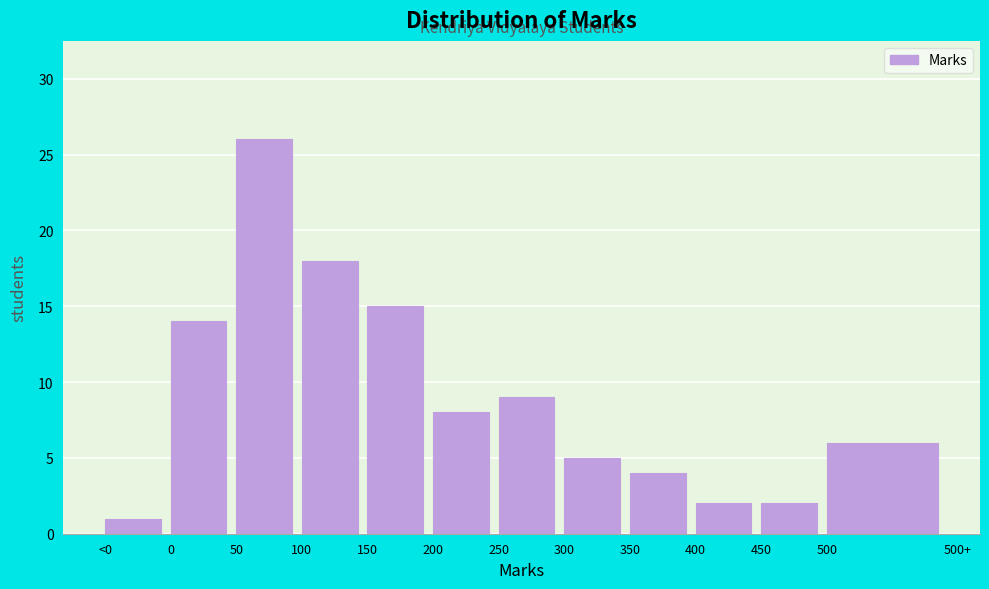

Reading left to right, list all the values displayed in this chart.

1	14	26	18	15	8	9	5	4	2	2	6